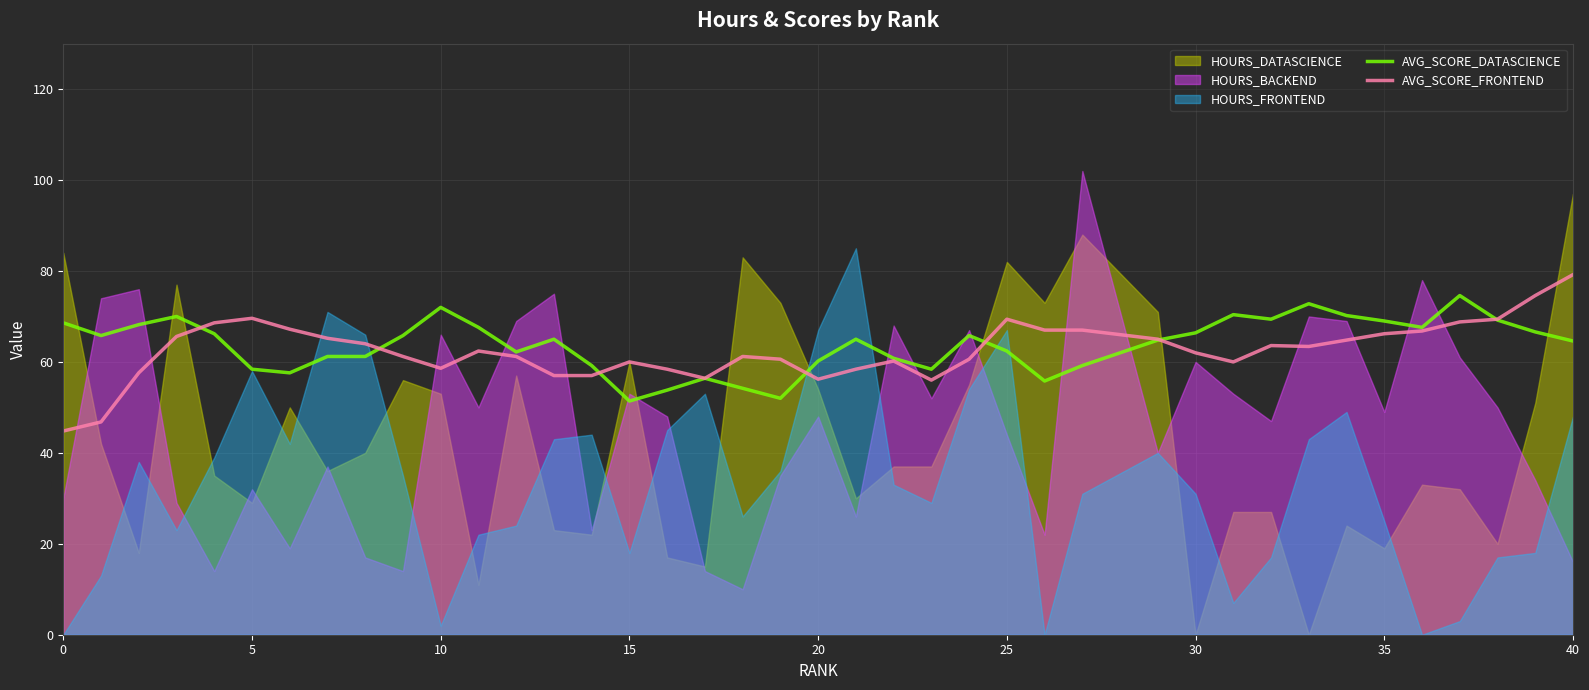

What is the value of the AVG_SCORE_FRONTEND point at the 23rd from the left?

60.2